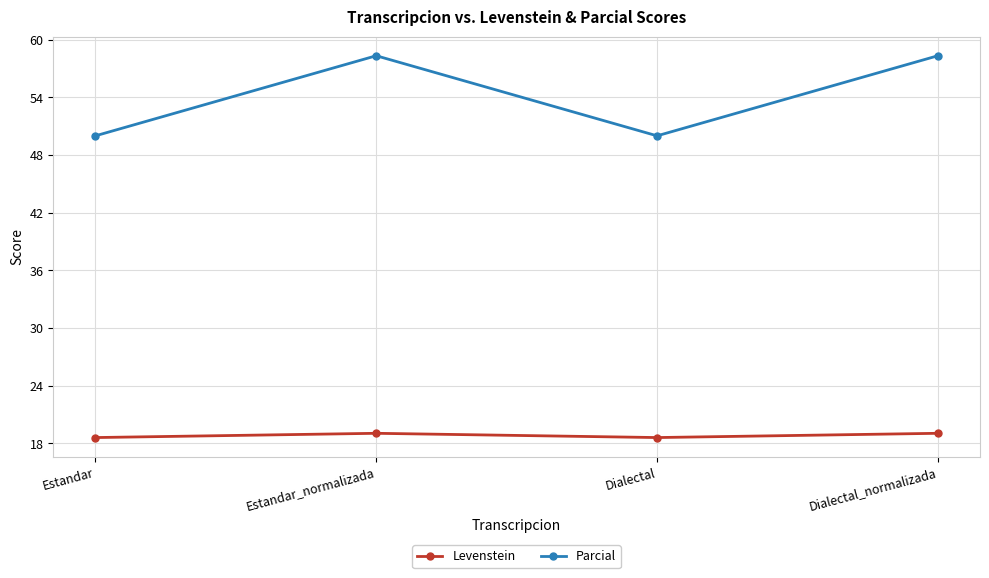

What is the difference between the maximum and minimum values in the Levenstein series?

0.4